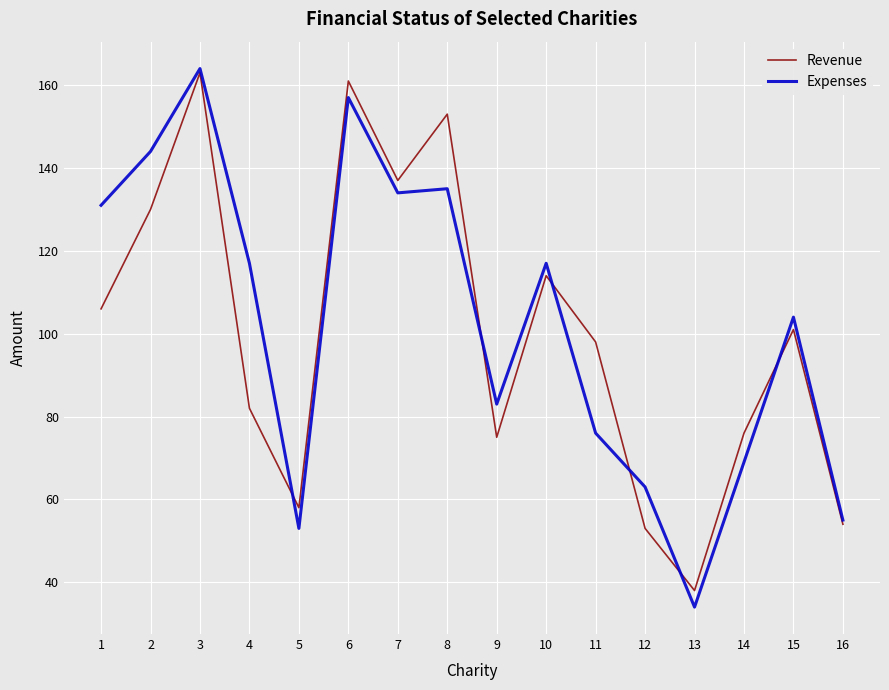

Reading left to right, what are all the values shown in this chart?

Revenue: 1=106	2=130	3=163	4=82	5=58	6=161	7=137	8=153	9=75	10=114	11=98	12=53	13=38	14=76	15=101	16=54
Expenses: 1=131	2=144	3=164	4=117	5=53	6=157	7=134	8=135	9=83	10=117	11=76	12=63	13=34	14=69	15=104	16=55